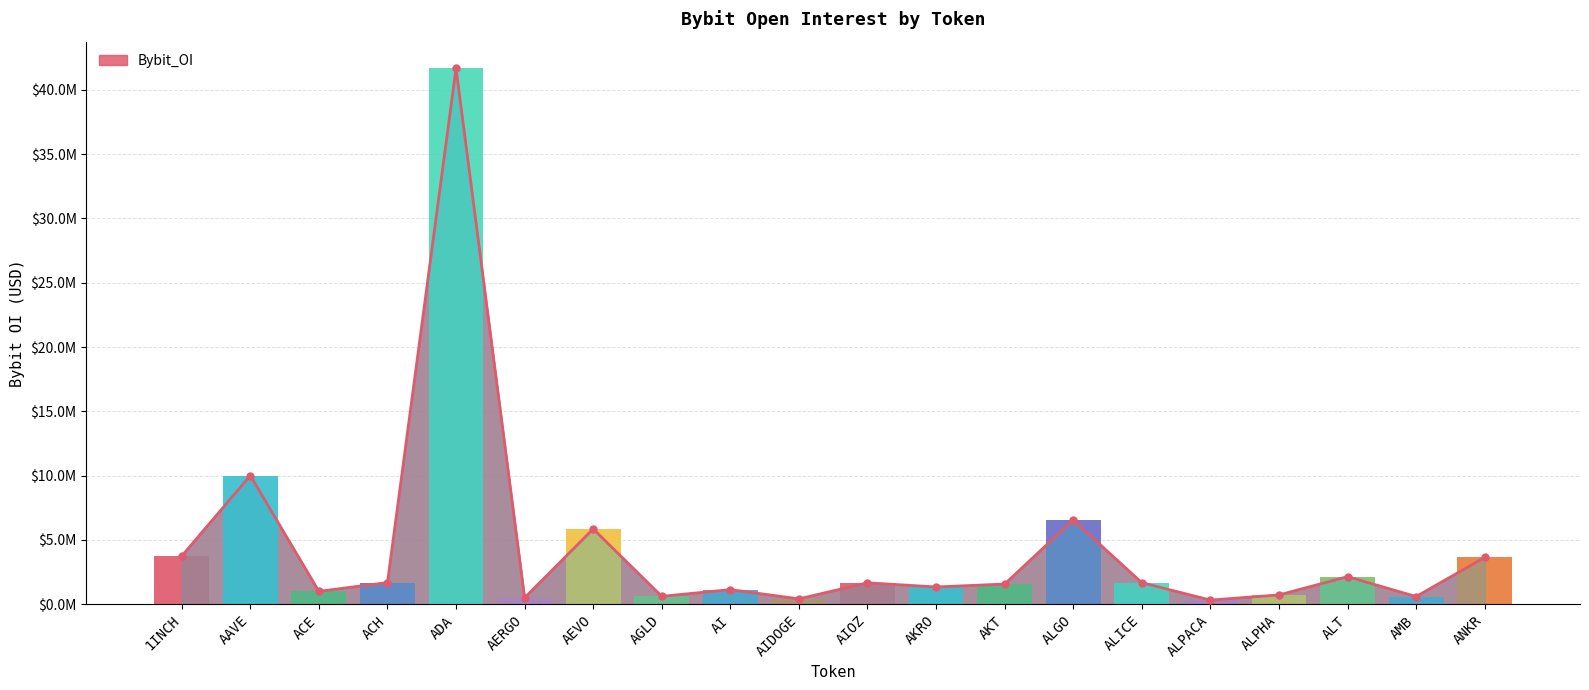

The value at ALPACA is 518290. True or false?

False